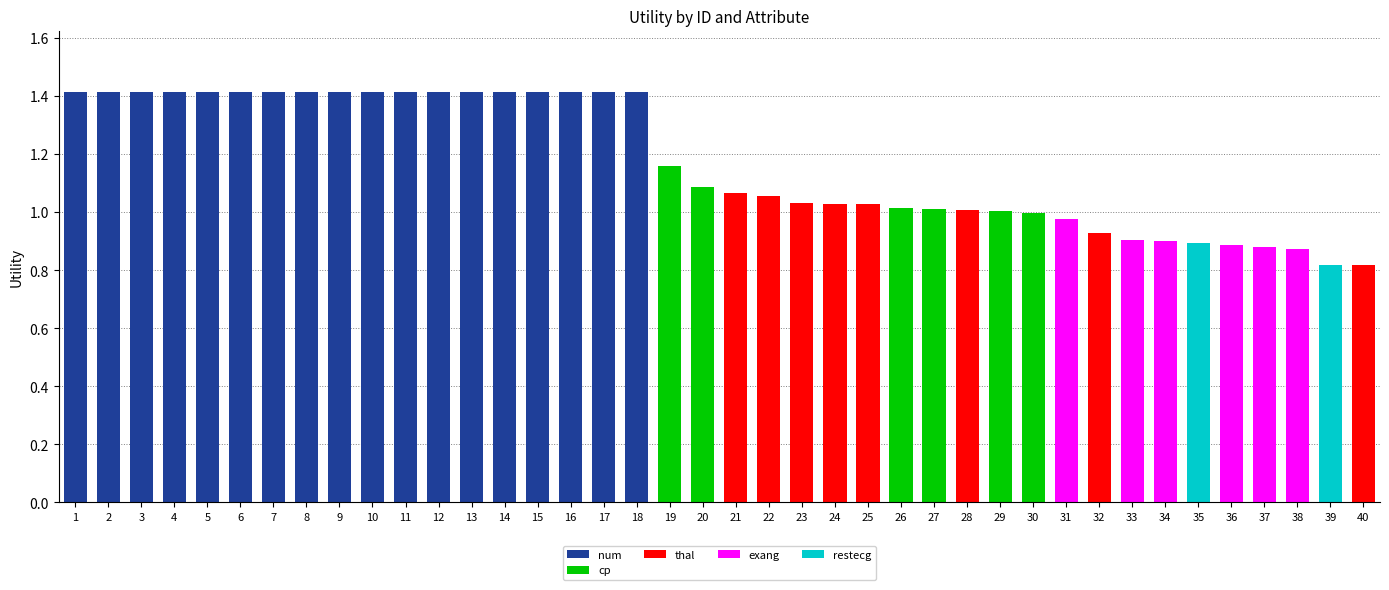

The value of num at 20 is 0.9. True or false?

False